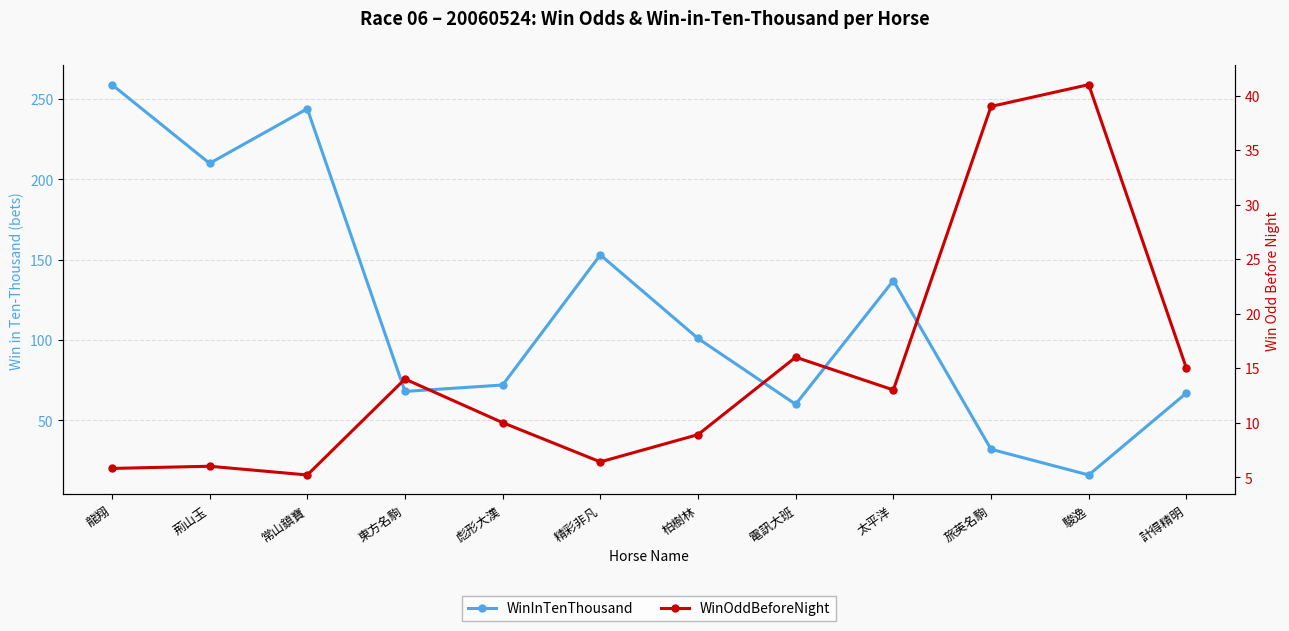

How many data points does each series have?

12